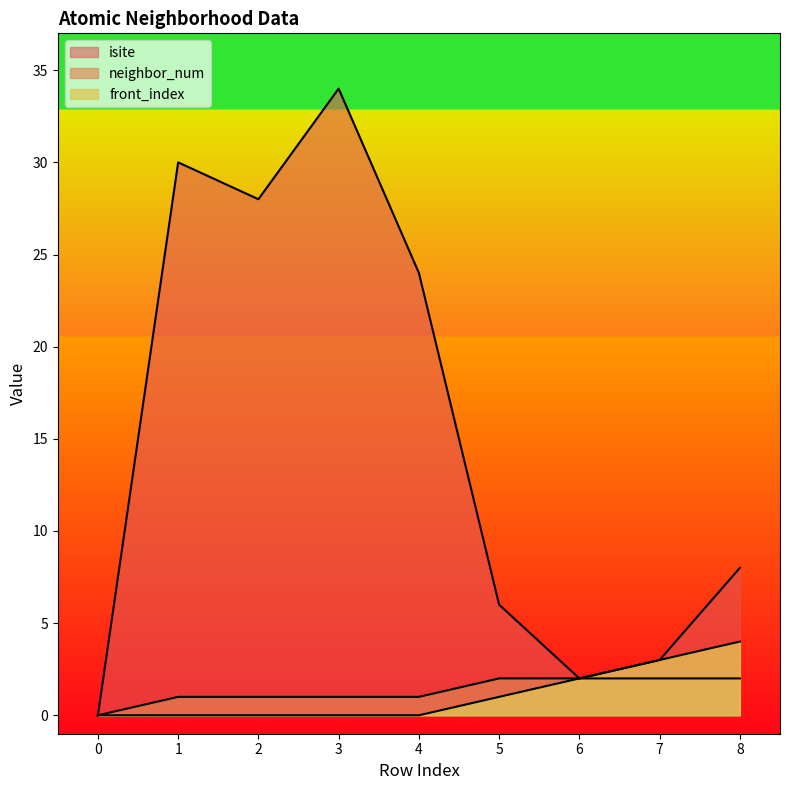

Which series has the largest total across all categories?

isite